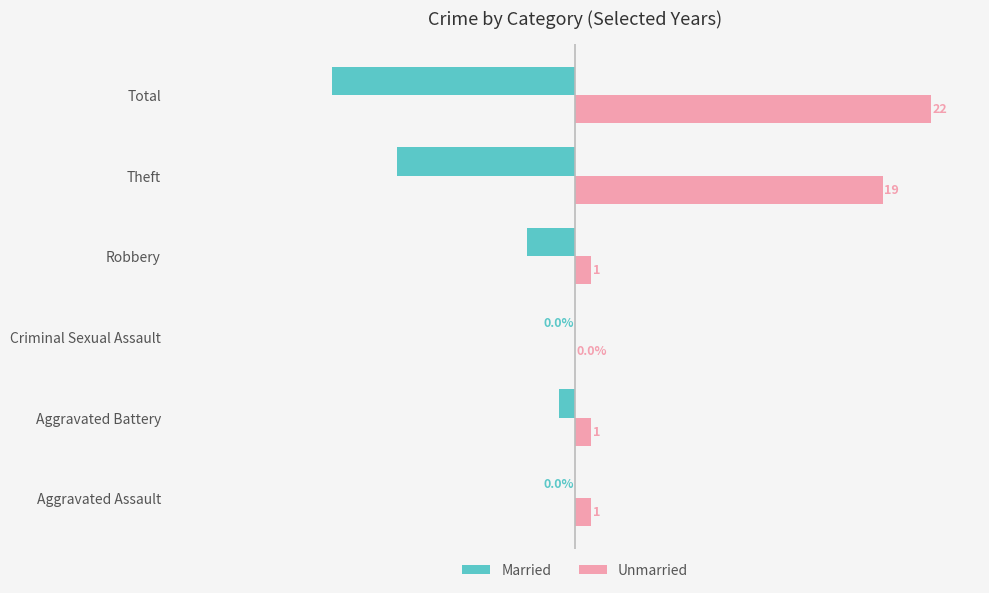

At which category does the chart reach its peak across all series?

Total